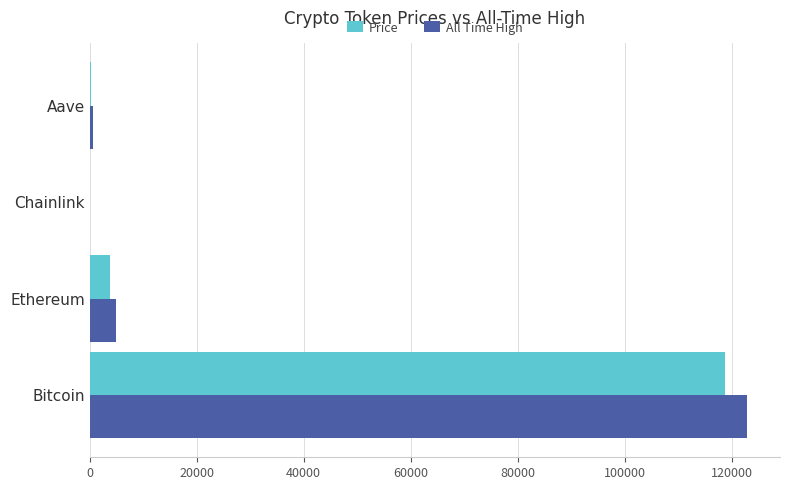

At which label is All Time High closest to 61445?

Ethereum